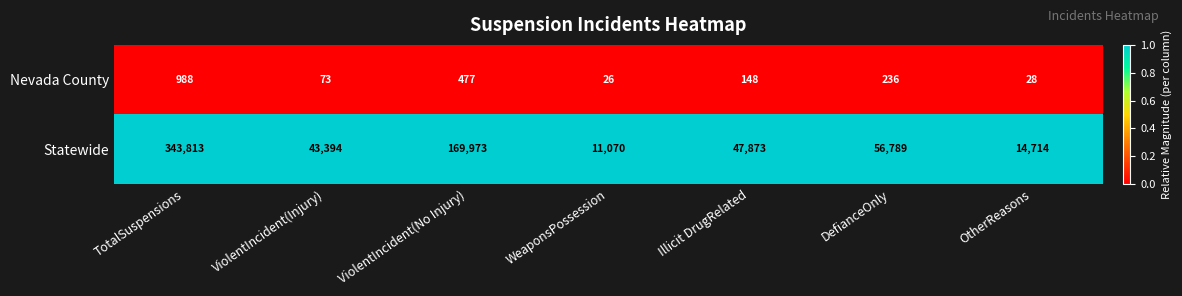

Rank the series by their maximum value, from highest to lowest.

Statewide, Nevada County